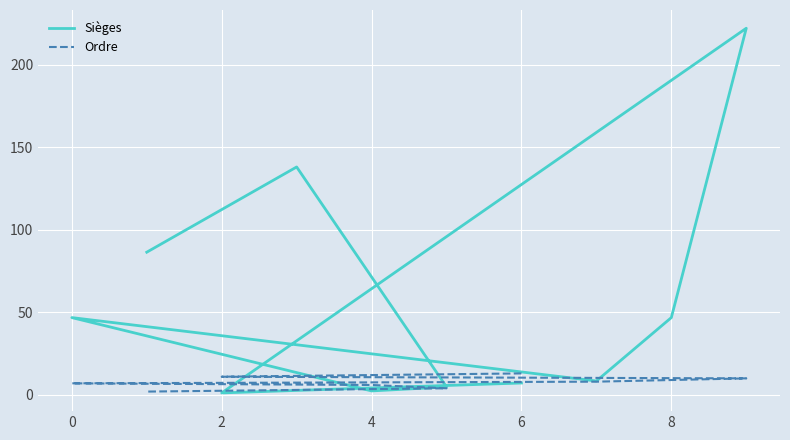

How many data points in Sièges are less than 46?

5